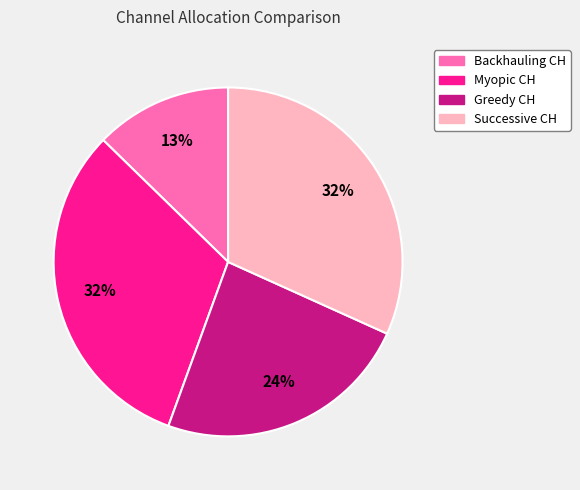

Is there a majority slice in this chart?

No